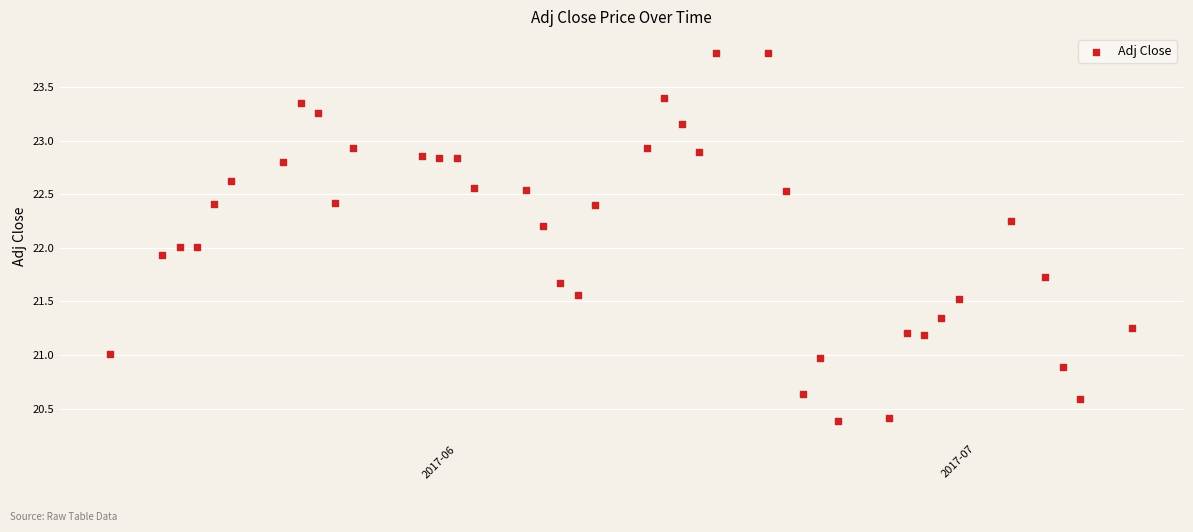

What is the range of Y values (max minus min)?

3.4